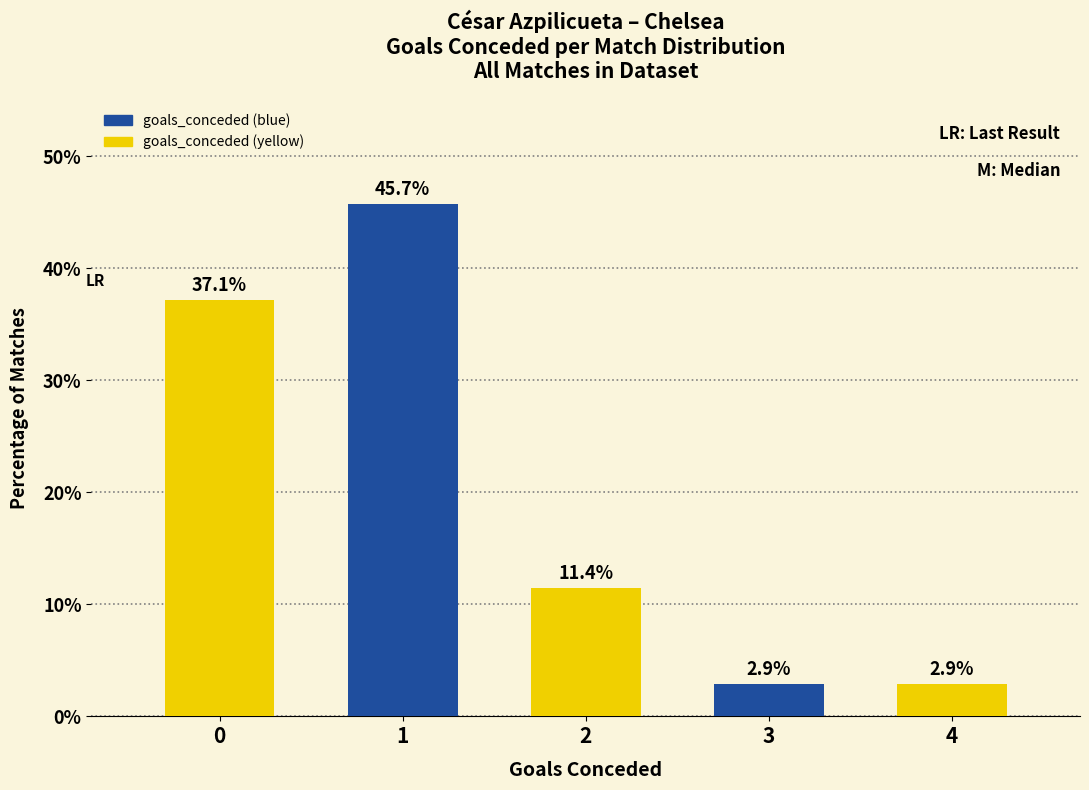

Reading left to right, transcribe all the data shown in this chart.

0=37.1	1=45.7	2=11.4	3=2.9	4=2.9